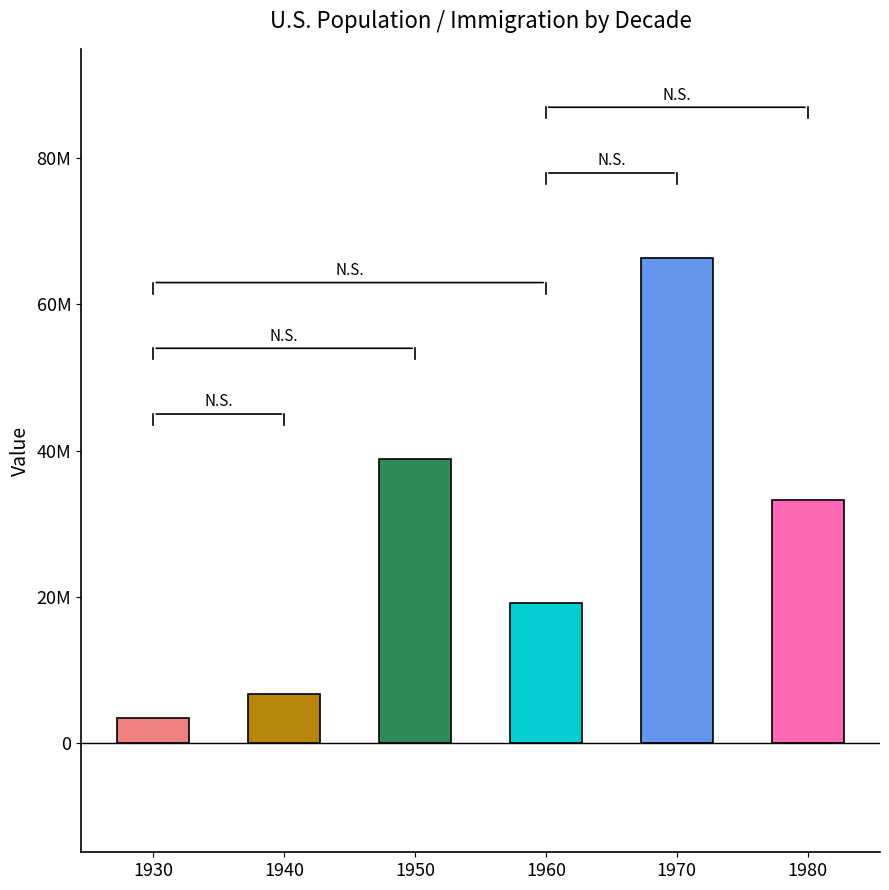

What is the difference between the maximum and minimum values?

63096800